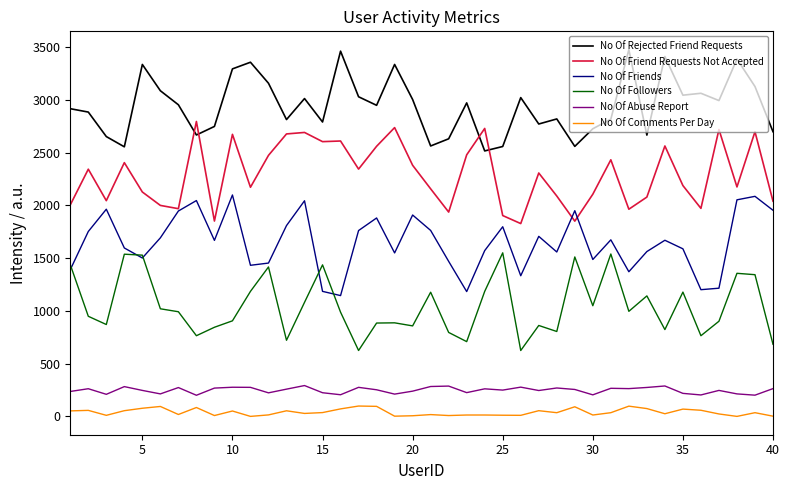

What is the difference between the maximum and minimum values in the No Of Followers series?

925